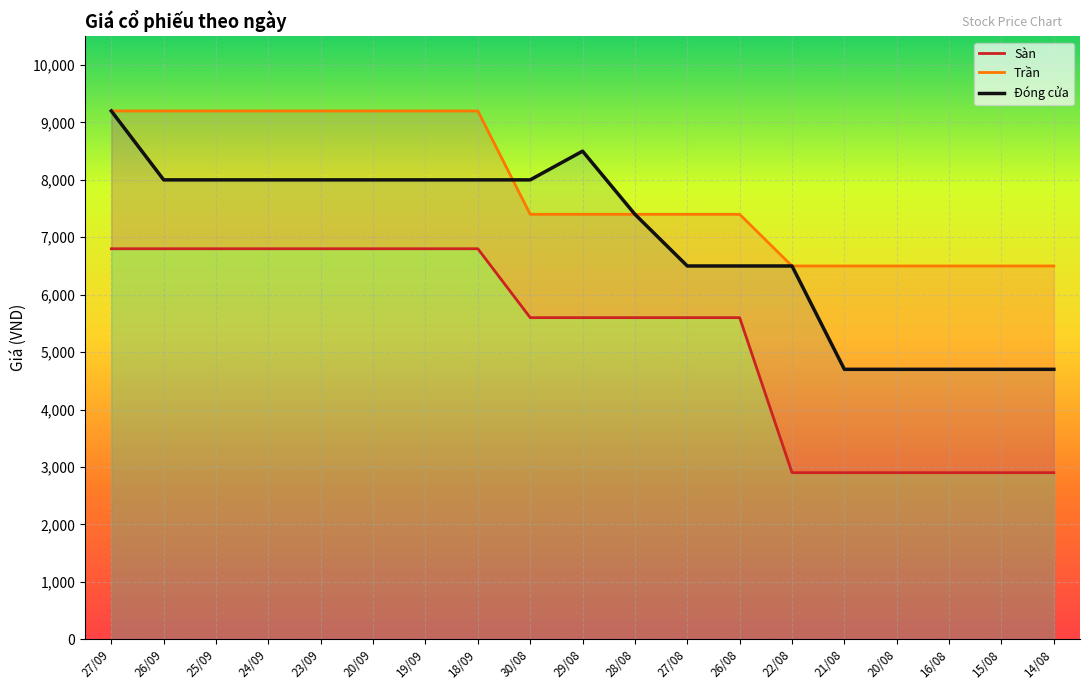

Which series has the largest range (max minus min)?

Đóng cửa